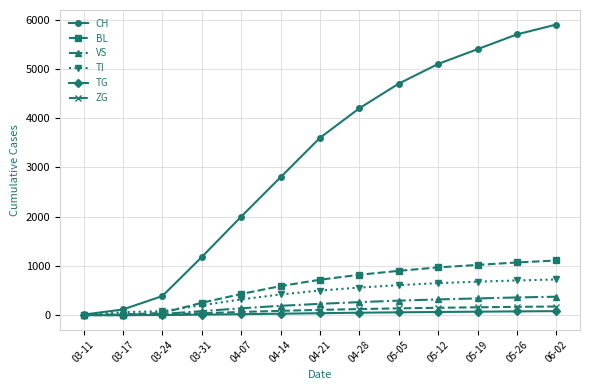

At which label is CH closest to 2955?

04-14